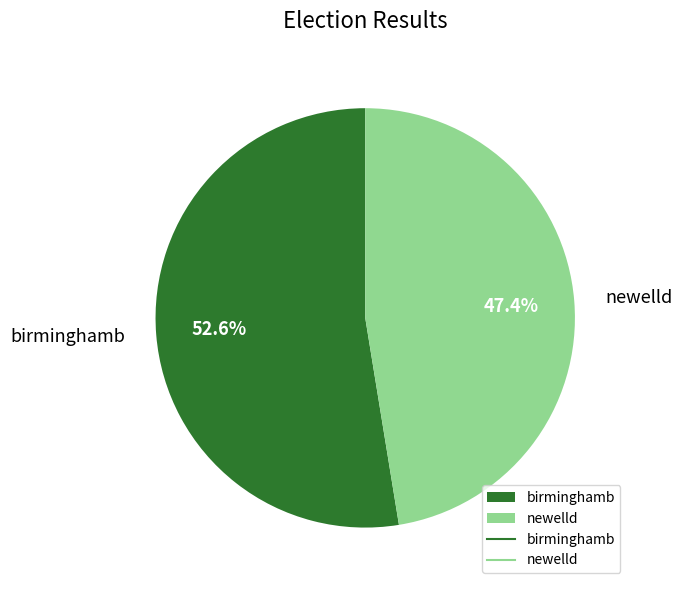

Do birminghamb and newelld together represent more than half of the pie?

Yes